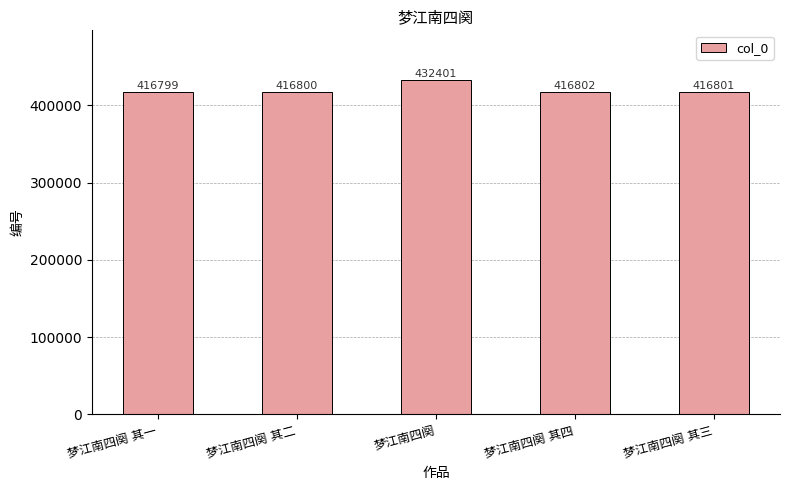

At which category does the chart reach its peak across all series?

梦江南四阕